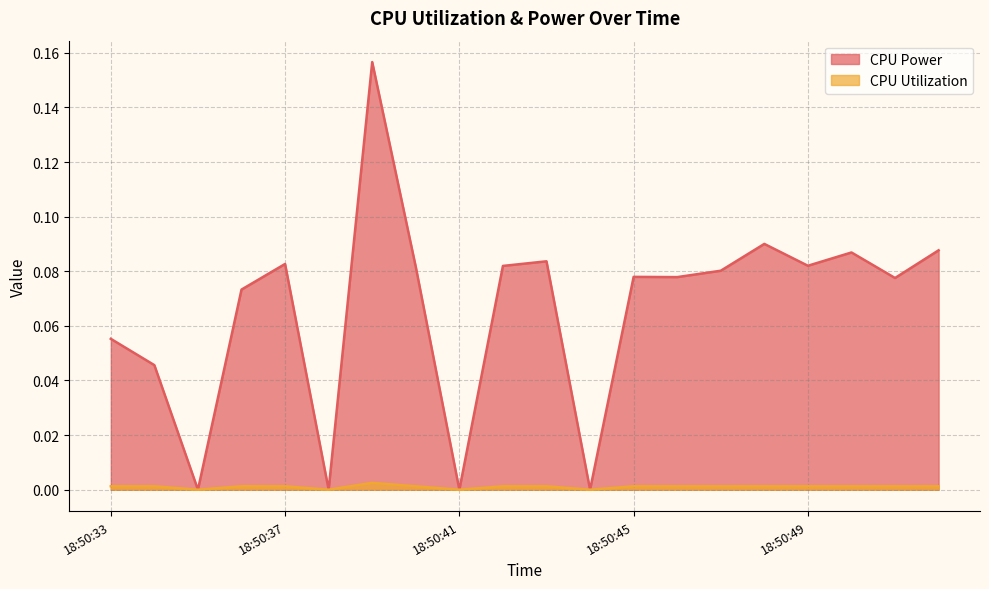

What is the difference between the maximum and minimum values in the CPU Power series?

0.2